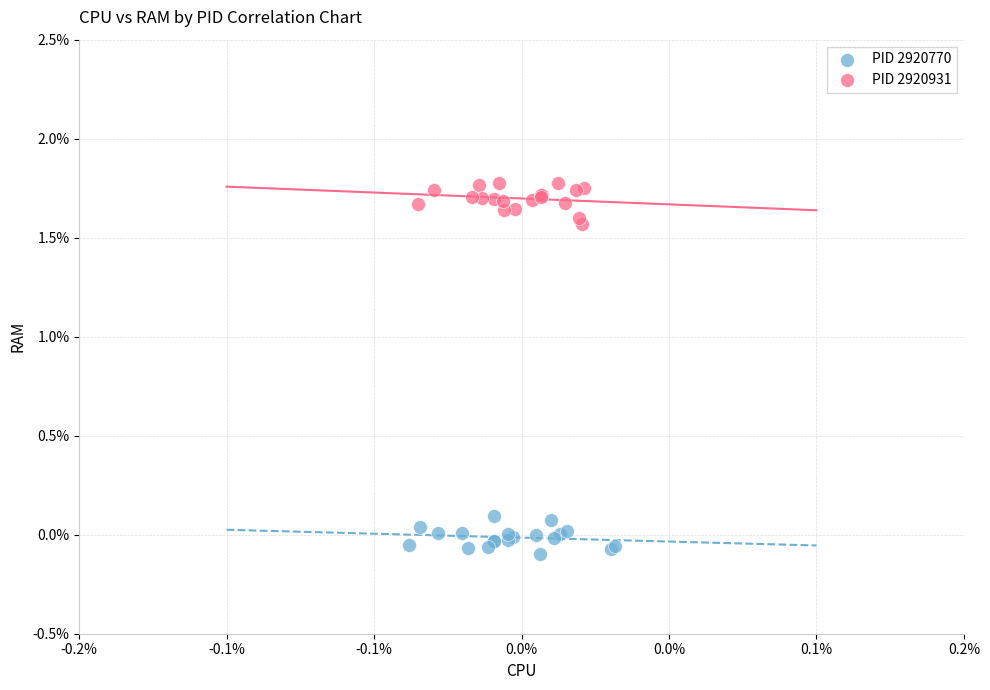

Which series reaches the minimum Y coordinate?

PID 2920770